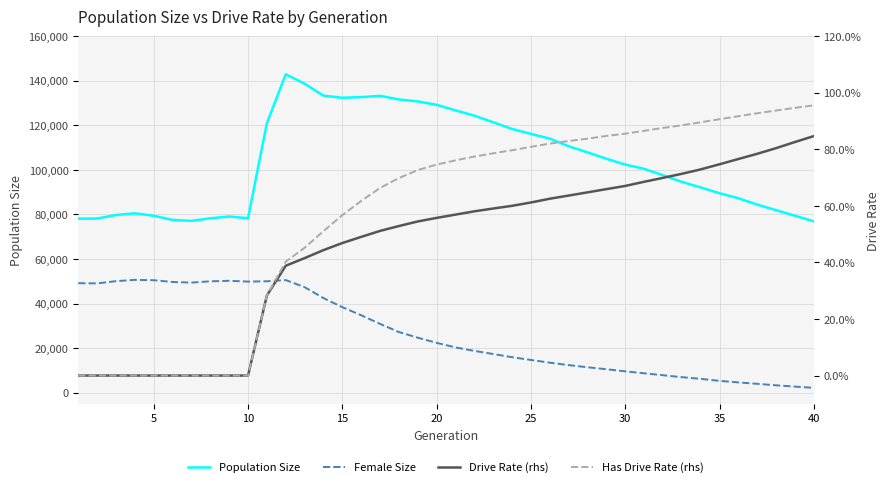

Which series has the widest spread of values?

Population Size